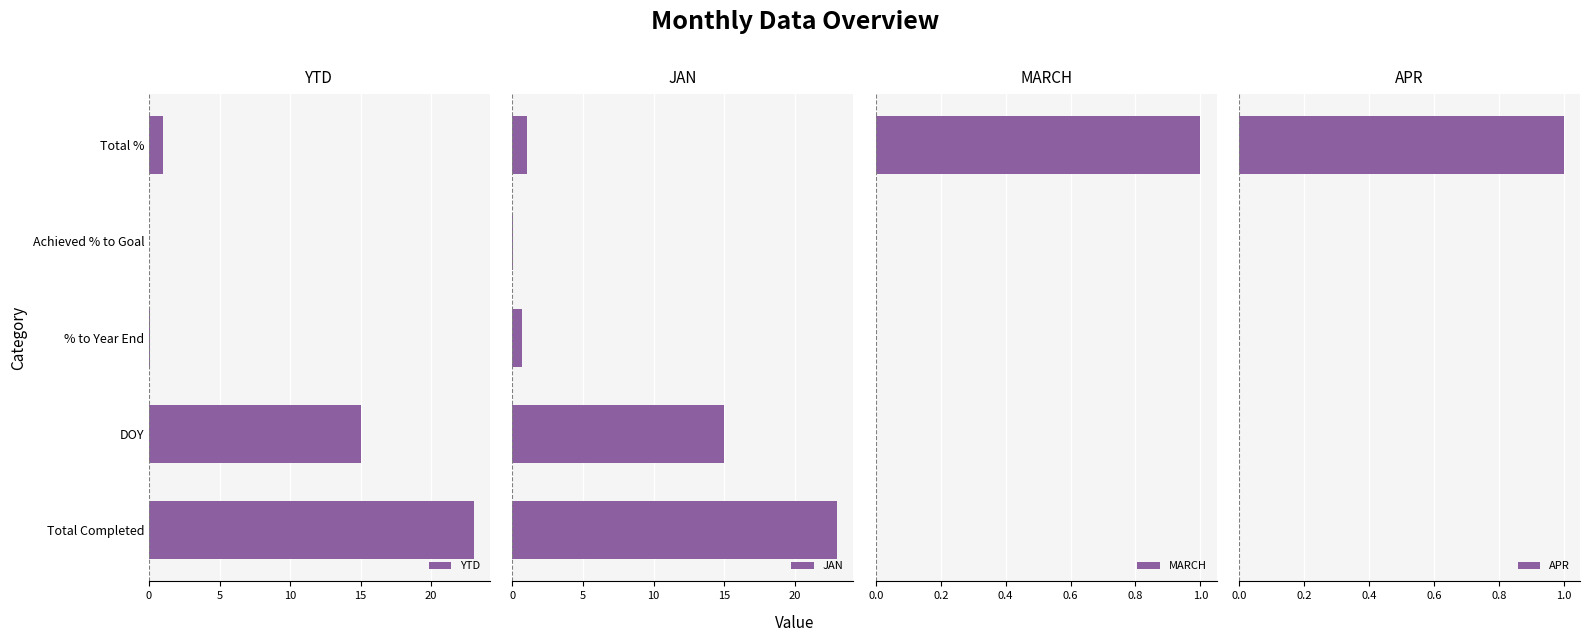

What is the greatest value displayed?

23.0